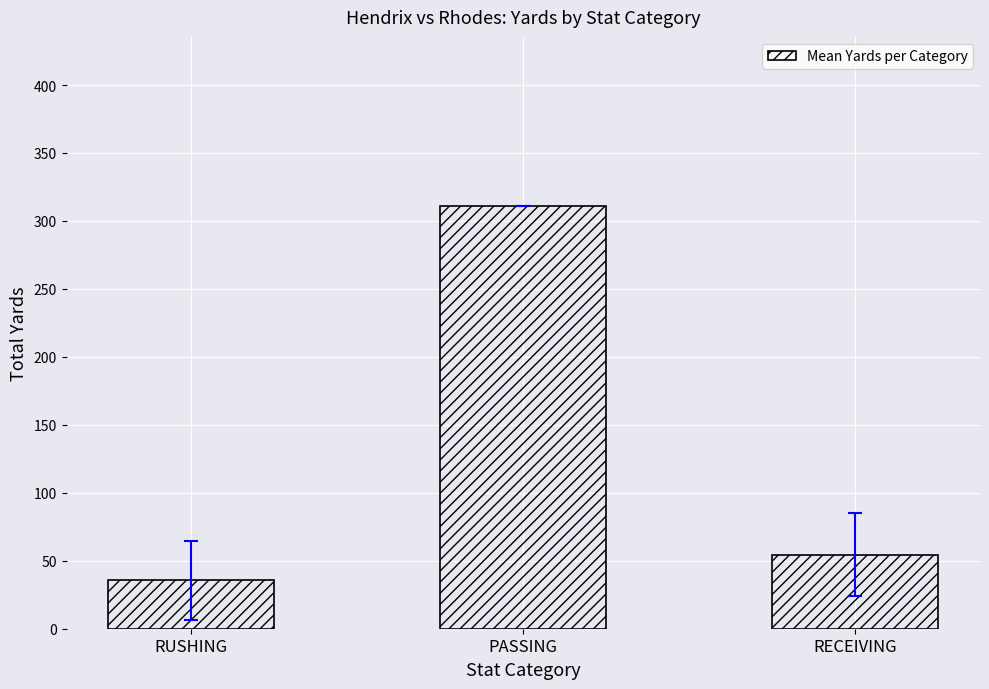

What position from the left is RECEIVING?

3